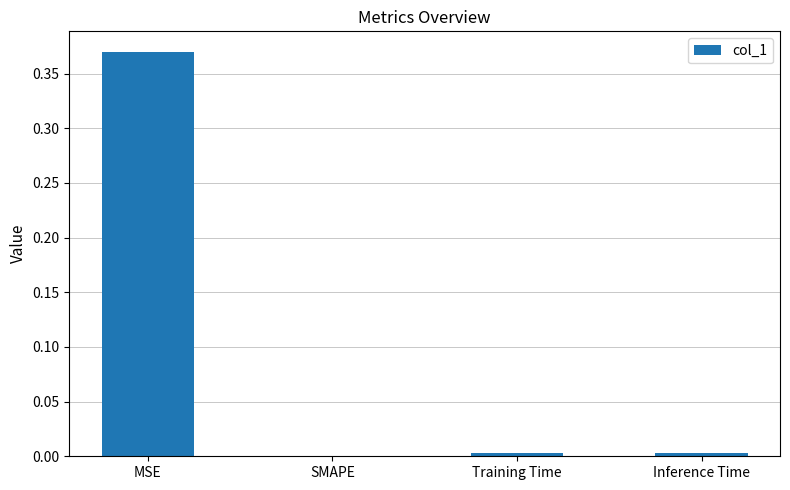

What is the average value?

0.1